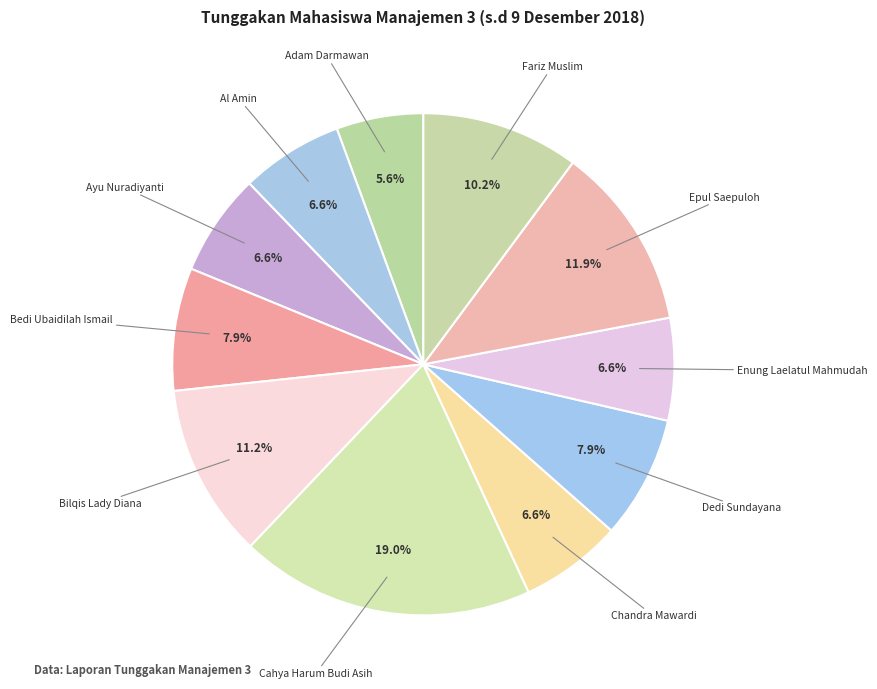

Is there a majority slice in this chart?

No